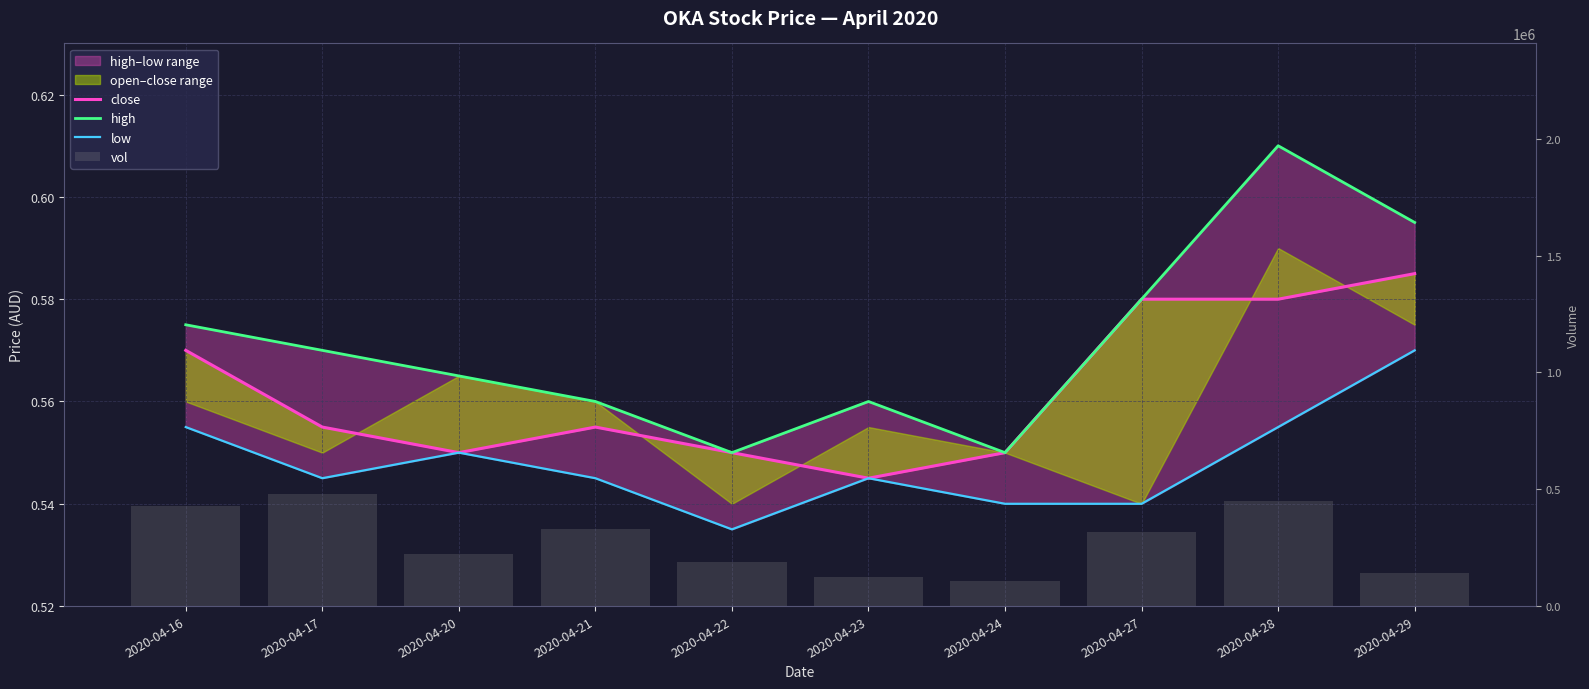

Which series has the widest spread of values?

vol